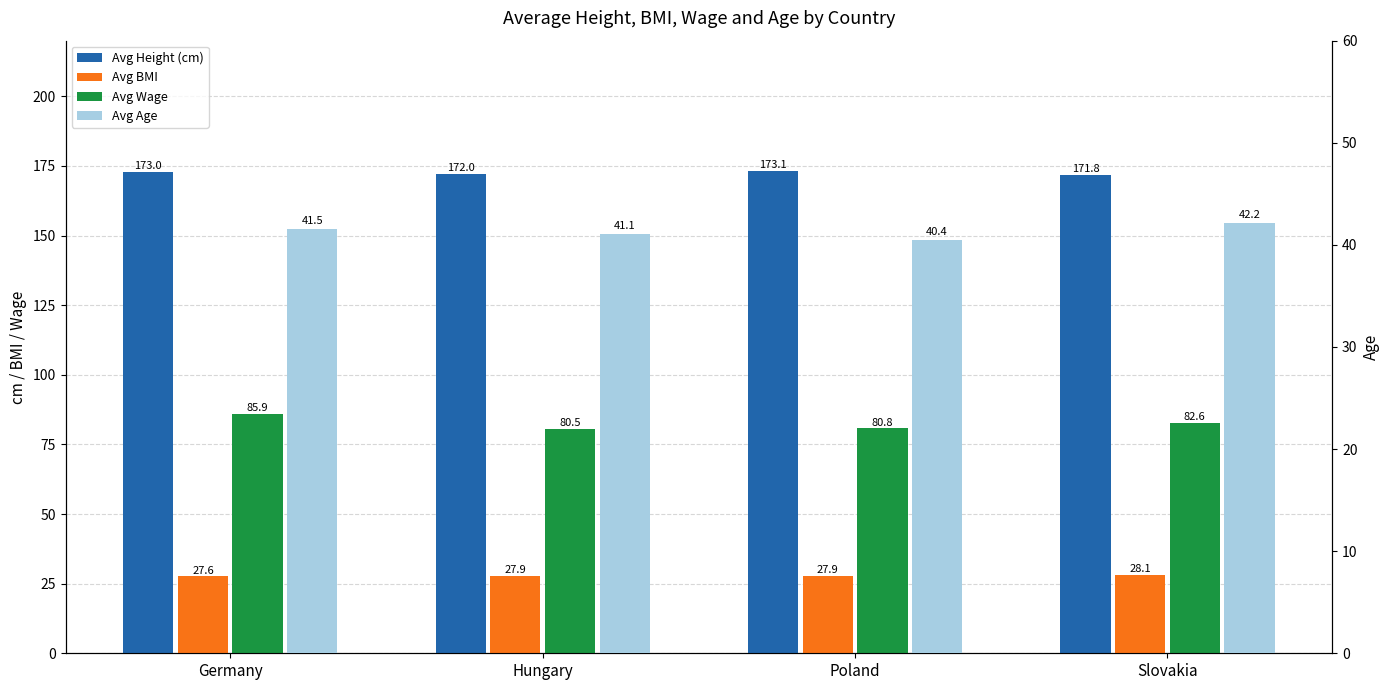

Read the Avg Height (cm) value at Hungary.

172.0